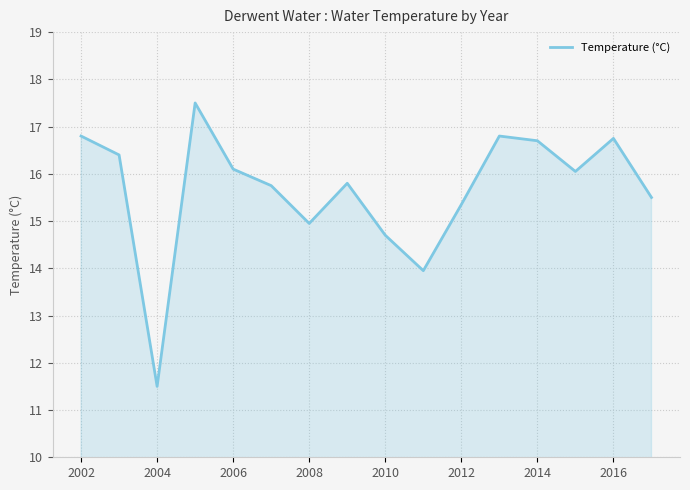

What is the average value?

15.7